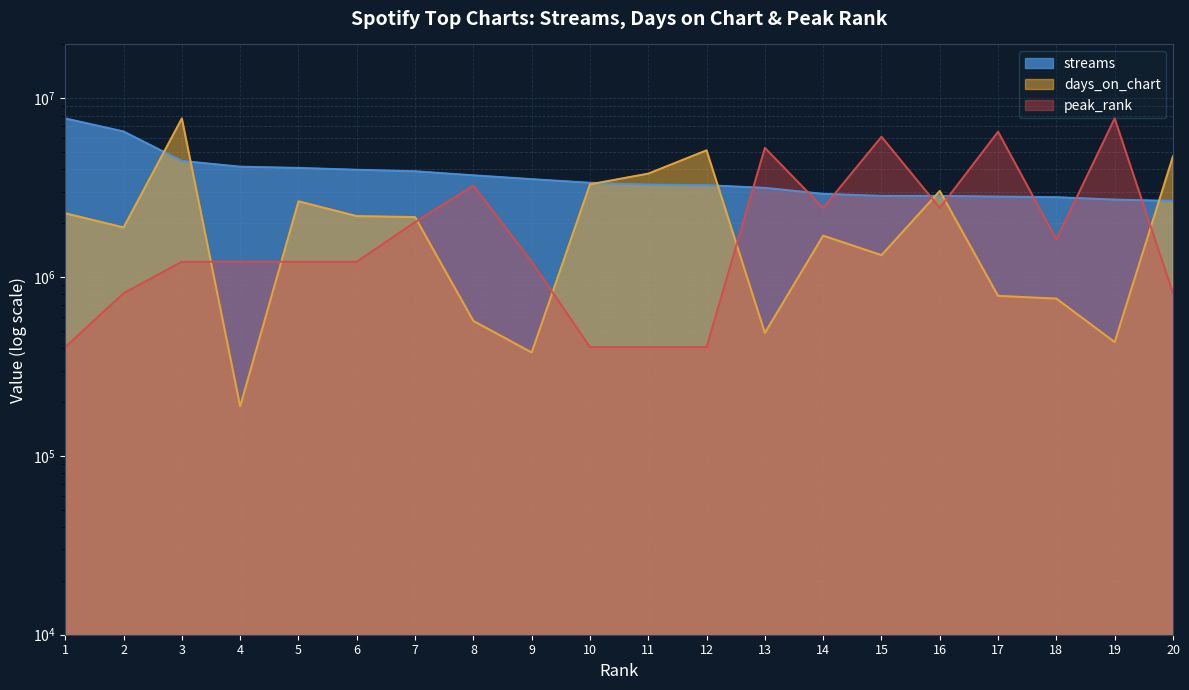

What is the value of the streams point at the 4th from the left?

4142687.0